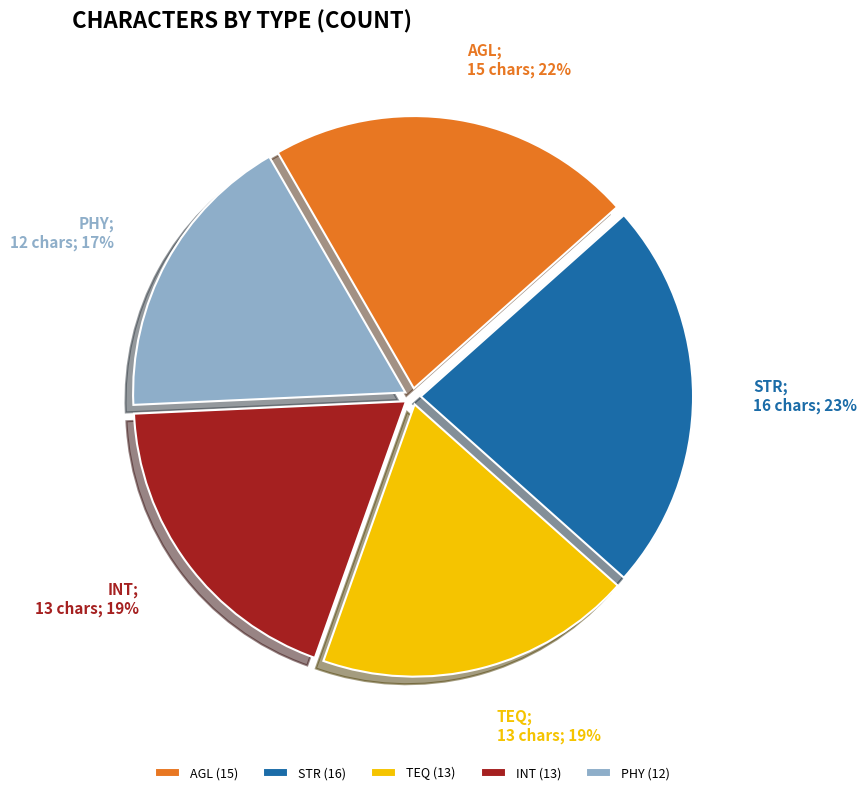

Does AGL represent more than half of the total?

No